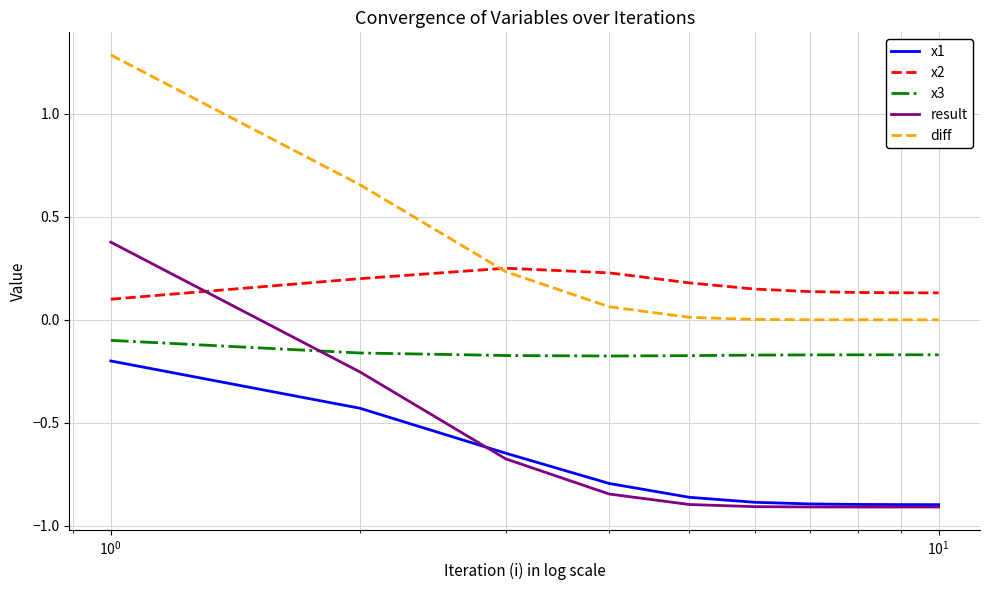

List the series in order of their peak value, highest first.

diff, result, x2, x3, x1